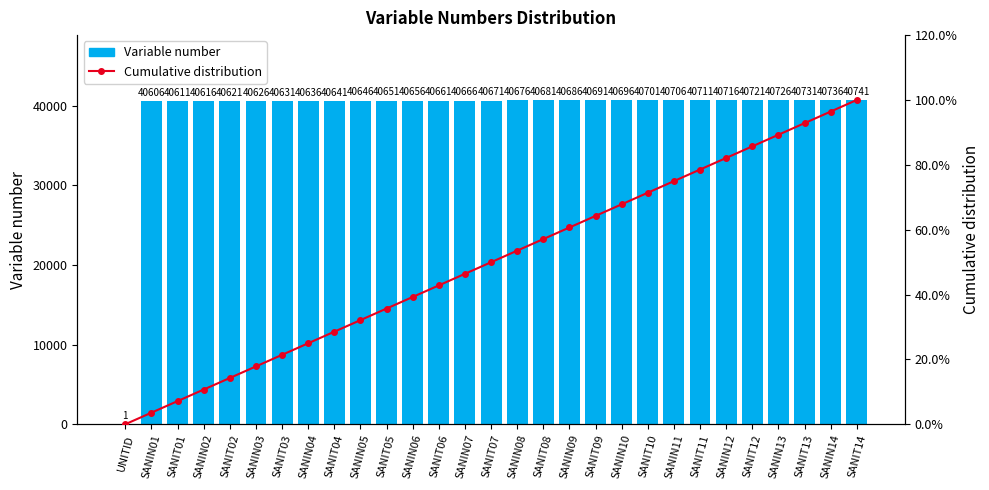

At which category is the sum across all series the highest?

SANIT14